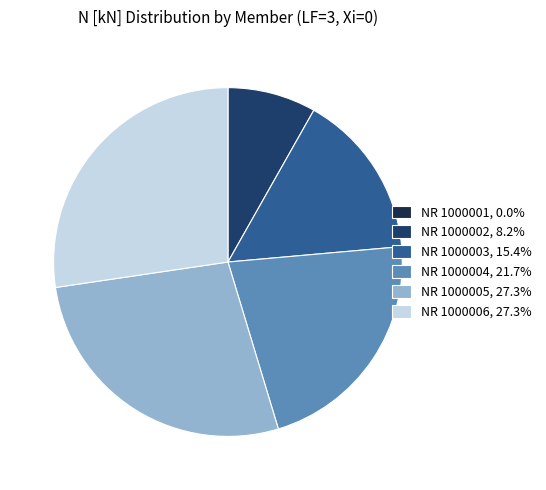

Between NR 1000004 and NR 1000005, which is larger?

NR 1000005